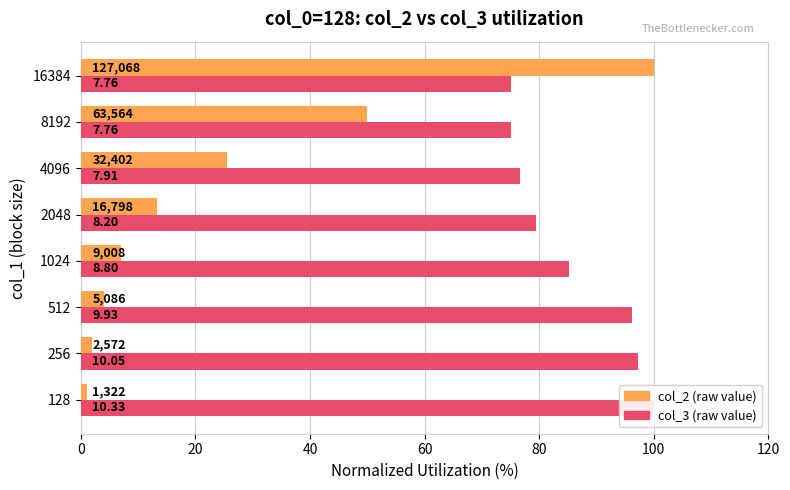

Is it true that col_2 (normalized %) equals 0.2 at 128?

False